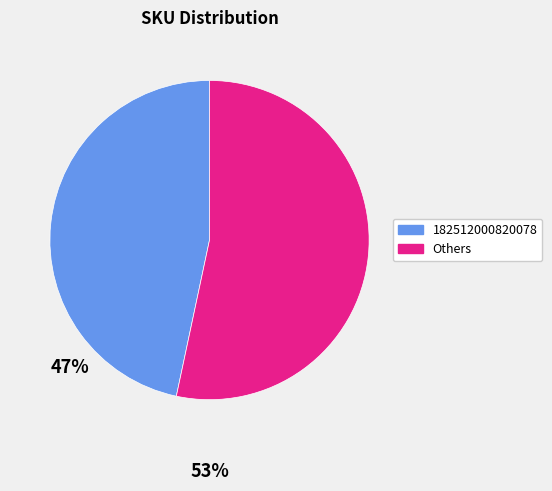

True or false: Others accounts for 53% of the total.

True